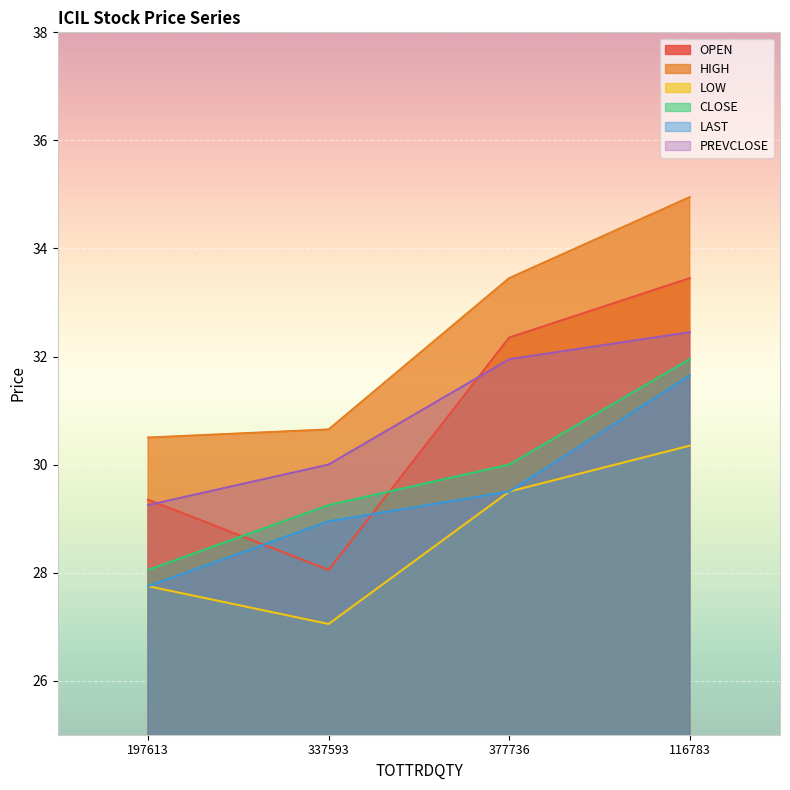

Reading left to right, what are all the values shown in this chart?

OPEN: 197613=29.4	337593=28.1	377736=32.4	116783=33.5
HIGH: 197613=30.5	337593=30.6	377736=33.5	116783=35.0
LOW: 197613=27.8	337593=27.1	377736=29.5	116783=30.4
CLOSE: 197613=28.1	337593=29.2	377736=30.0	116783=31.9
LAST: 197613=27.8	337593=28.9	377736=29.5	116783=31.6
PREVCLOSE: 197613=29.2	337593=30.0	377736=31.9	116783=32.5